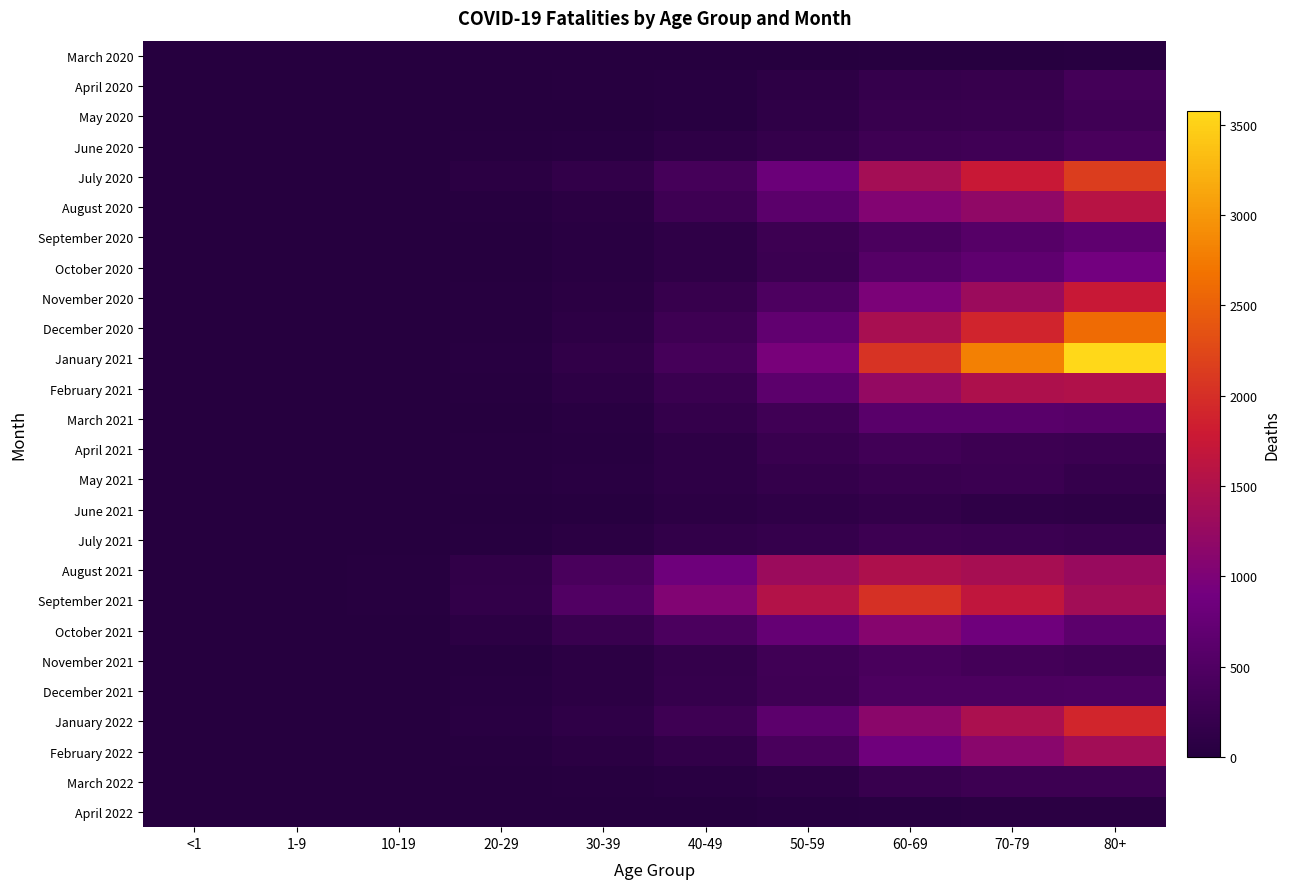

What is the total value across all series at <1?

22